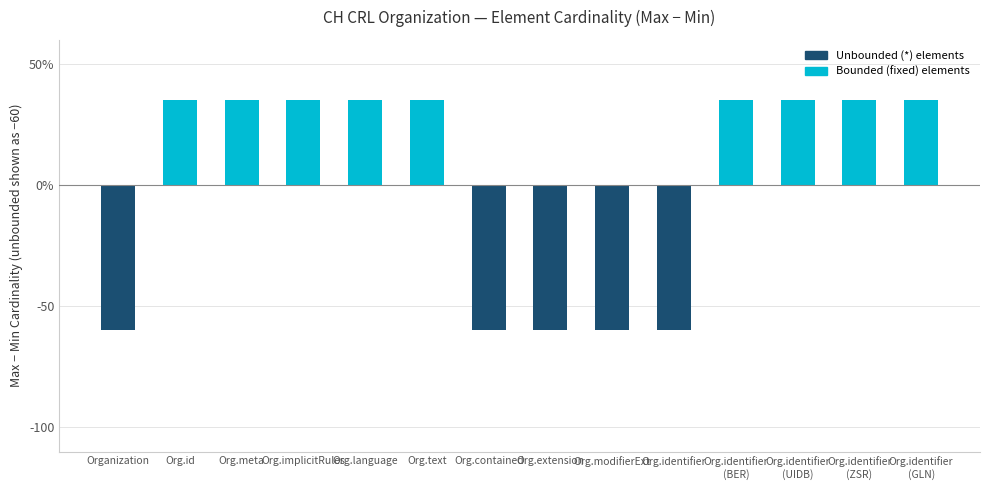

Which category has the highest value across all series?

Org.id